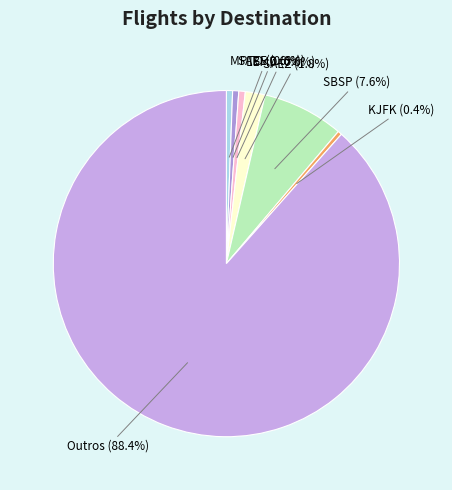

How many slices are in this pie chart?

7